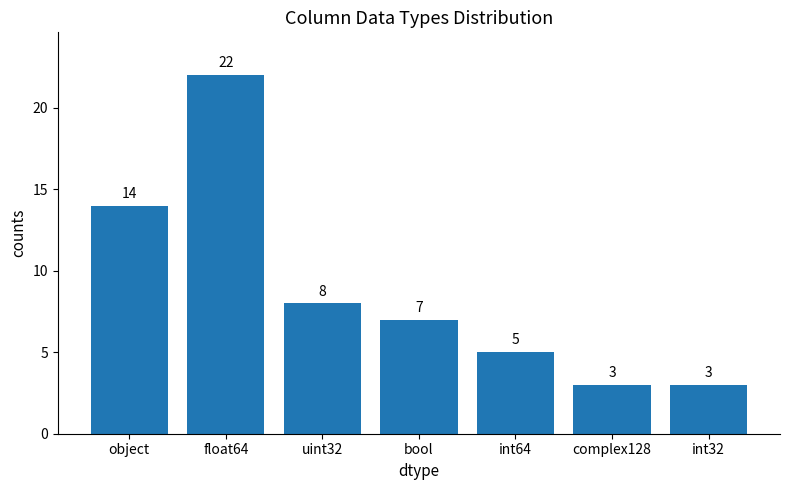

Between int64 and bool, which is larger?

bool